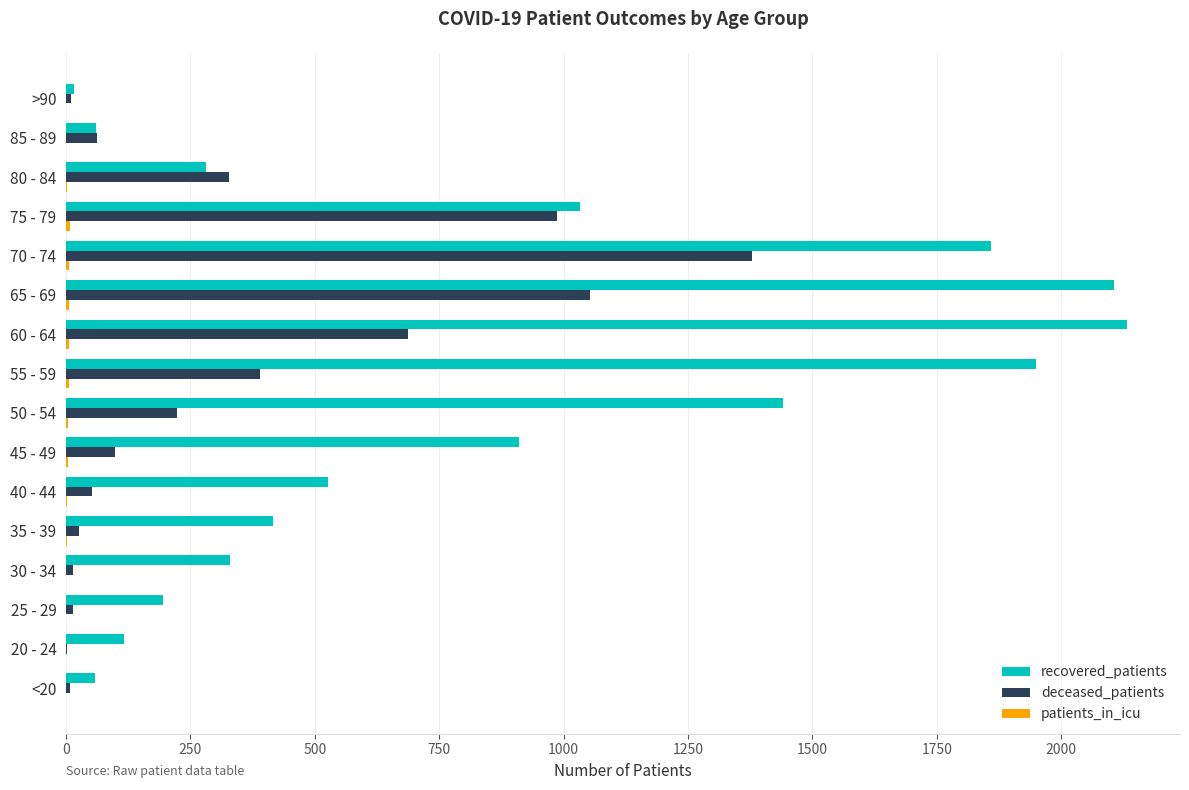

Which series changed the most between 30 - 34 and 75 - 79?

deceased_patients